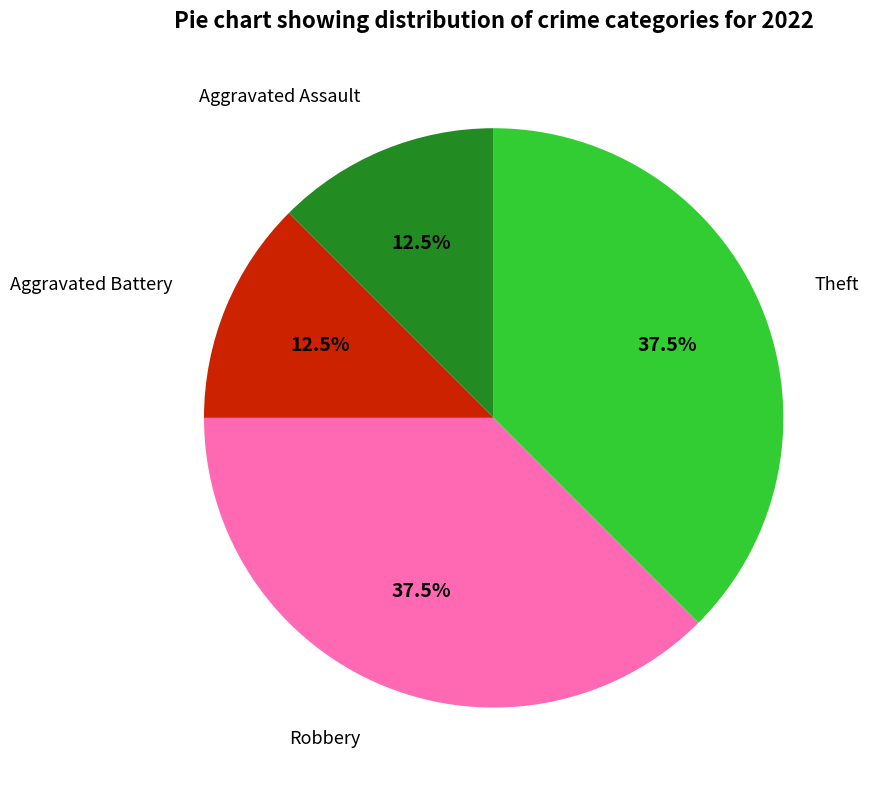

Does any single category account for the majority?

No